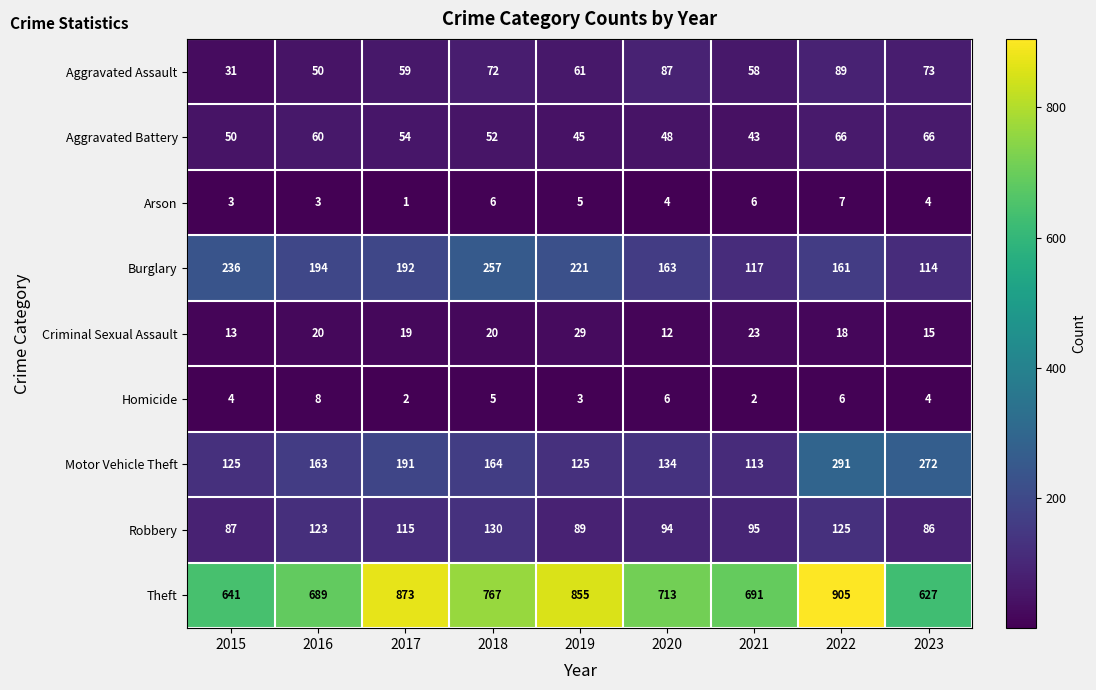

At how many categories does at least one series exceed 796?

3